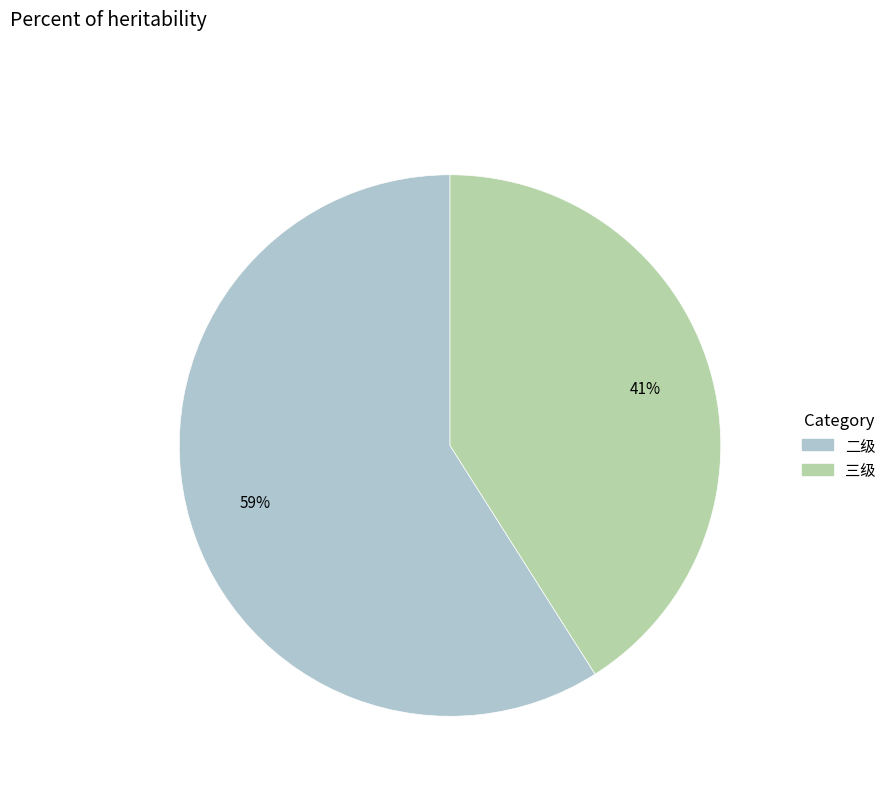

To the nearest percent, what is the average slice percentage?

50%